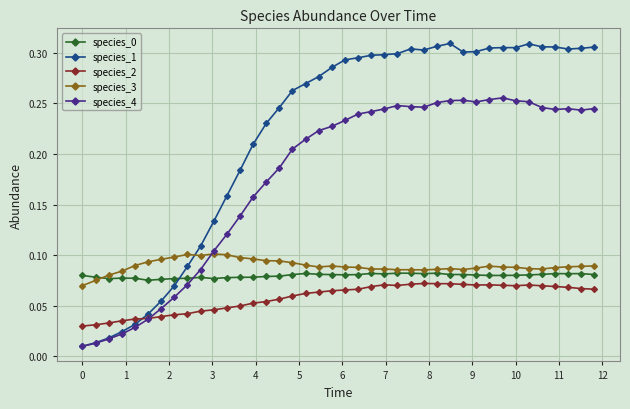

True or false: species_0 and species_2 cross at least once.

False